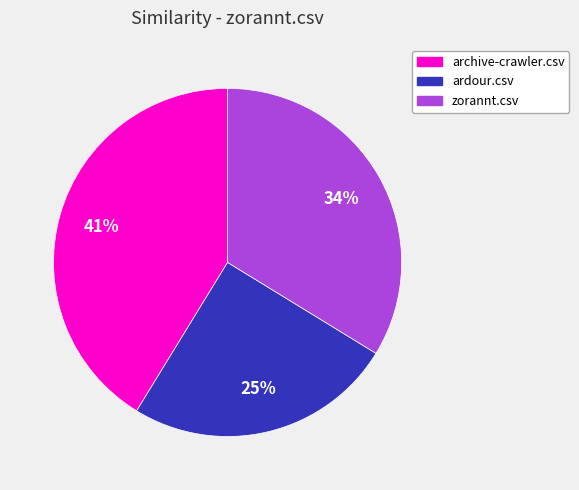

Is it true that archive-crawler.csv is 34% of the pie?

False